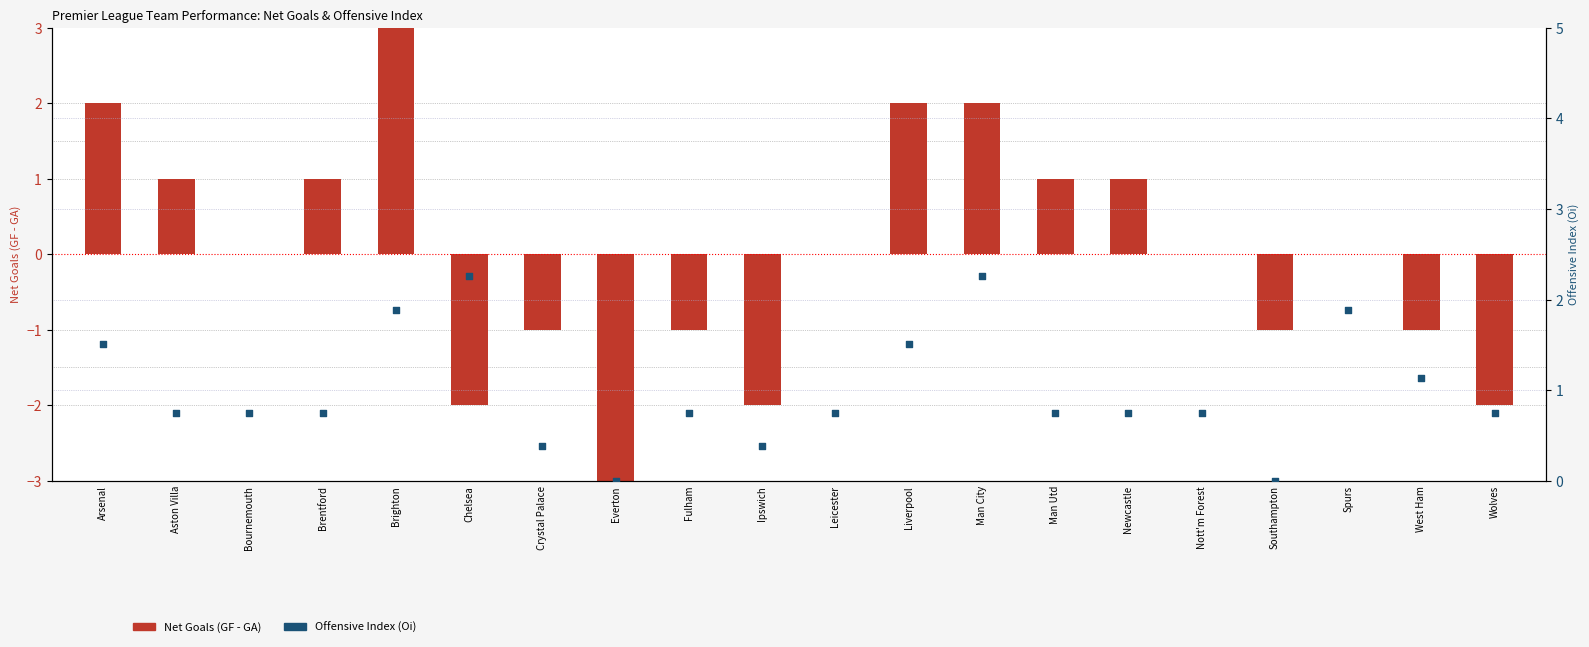

At which category is the sum across all series the highest?

Brighton